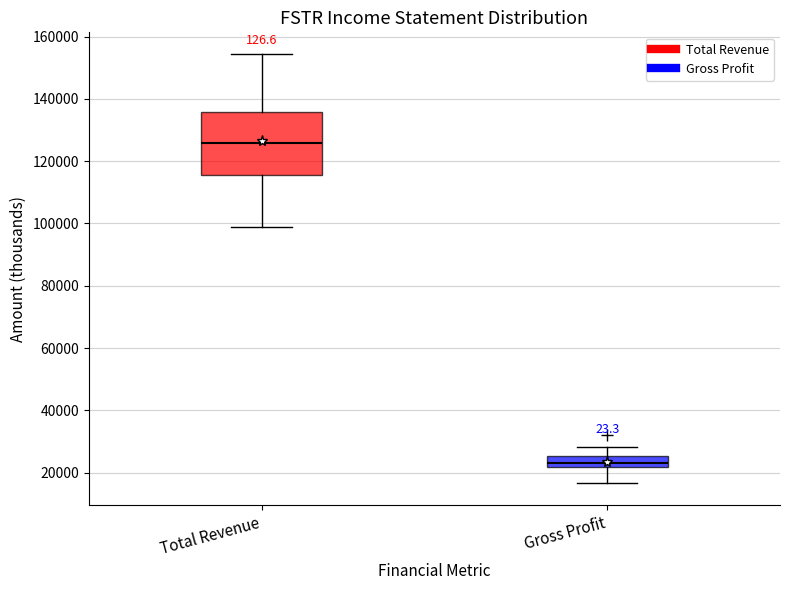

Where does the upper whisker of the box for Total Revenue end on the y-axis? The values are not printed on the chart, so give them approximately, as read against the axis.

154000